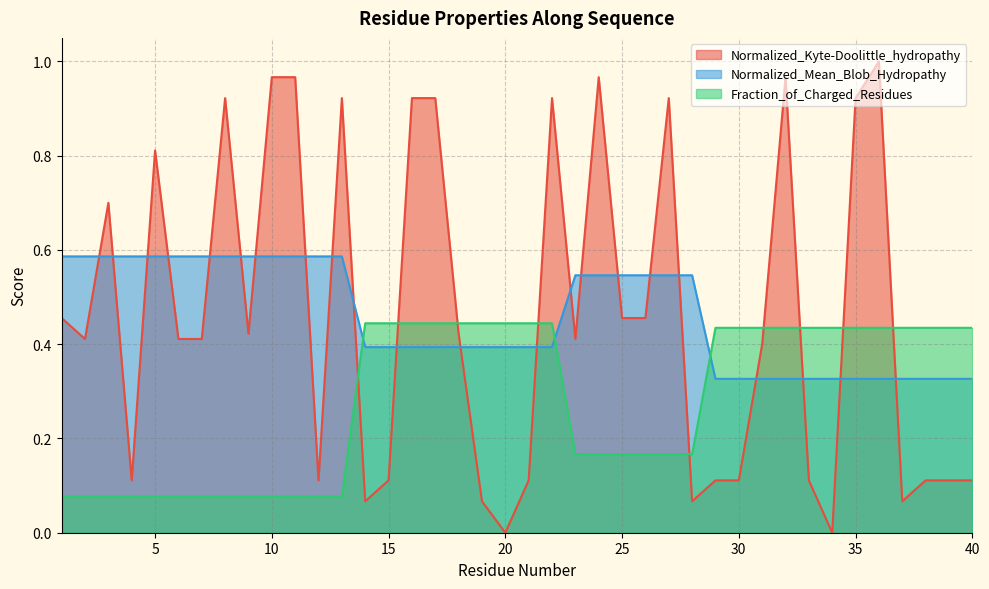

The value of Fraction_of_Charged_Residues at 10 is 0.1. True or false?

True